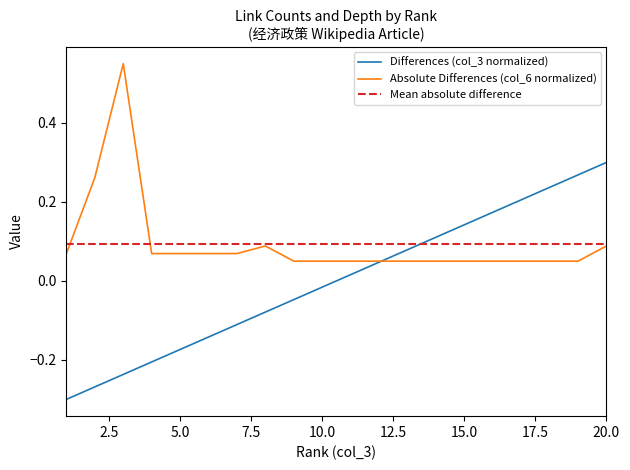

True or false: col_6 (link count) has a value of 0.1 at 14.

False